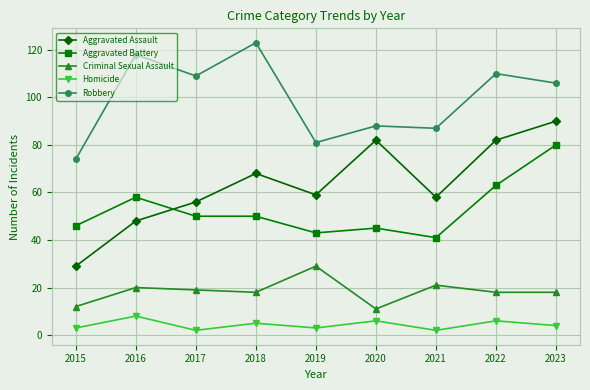

What is the difference between the Aggravated Assault values at 2017 and 2015?

27